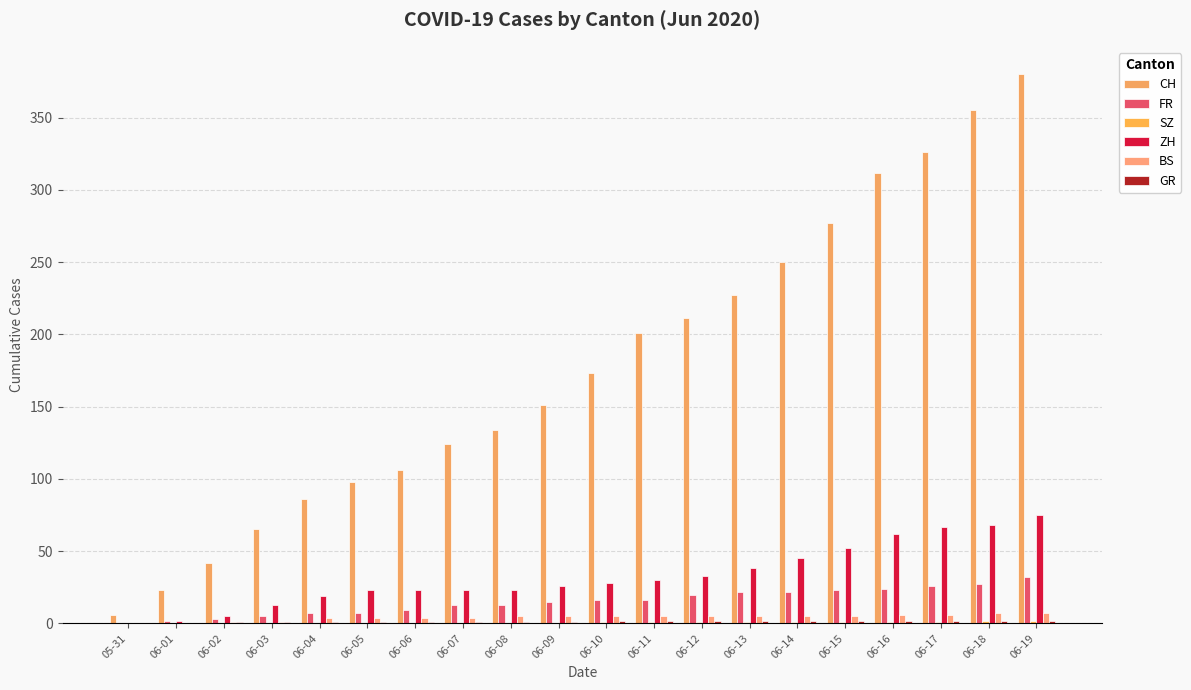

Where is SZ nearest to the value 1?

06-10